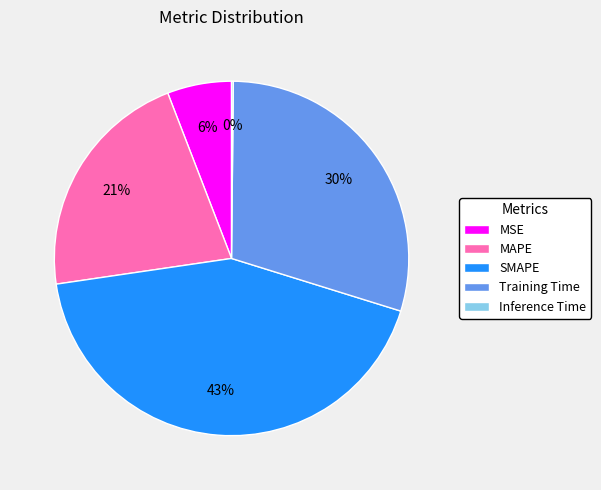

What is the largest slice in the pie chart?

SMAPE